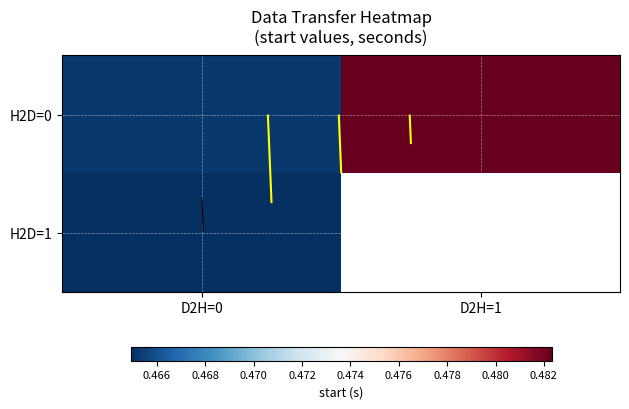

List the series in order of their peak value, highest first.

H2D=0, H2D=1